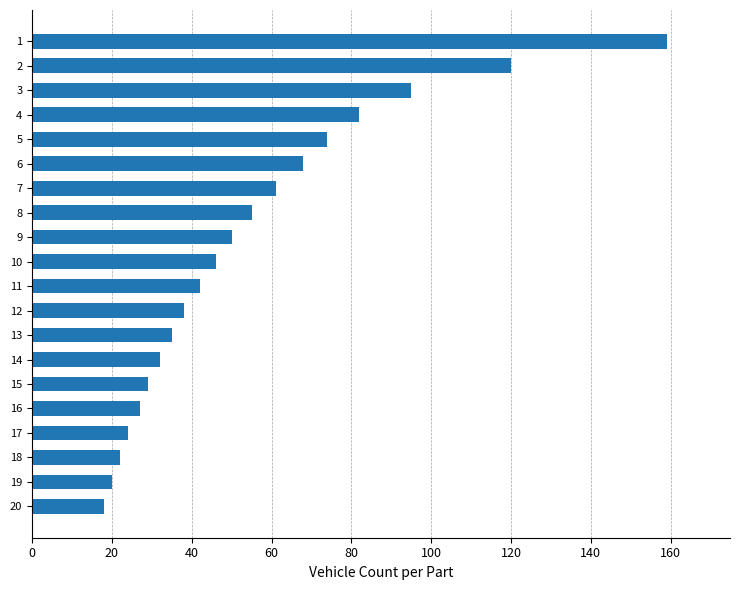

What is the change in value from 13 to 10?

+11